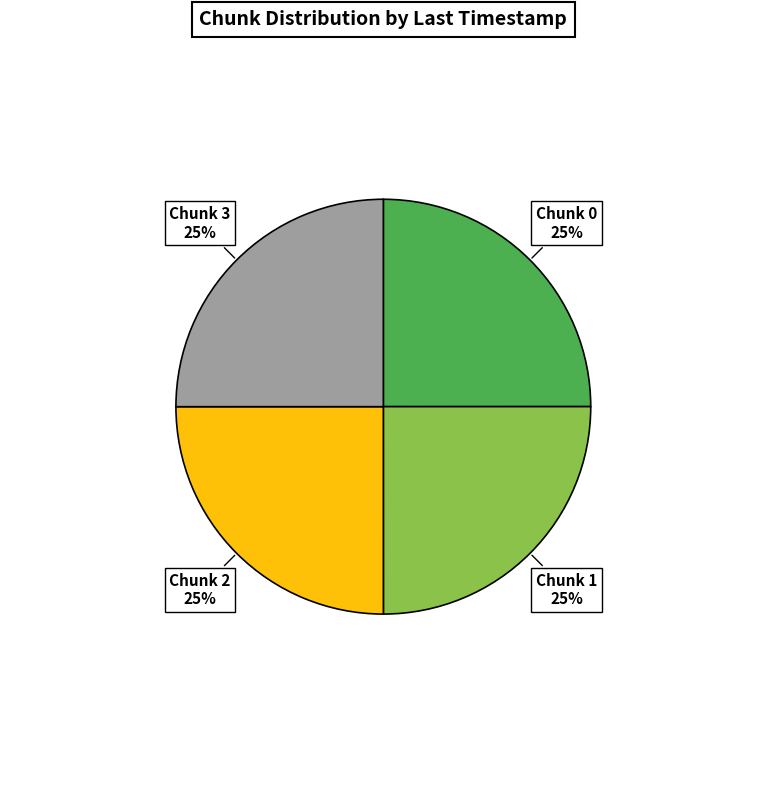

To the nearest percent, what is the average slice percentage?

25%